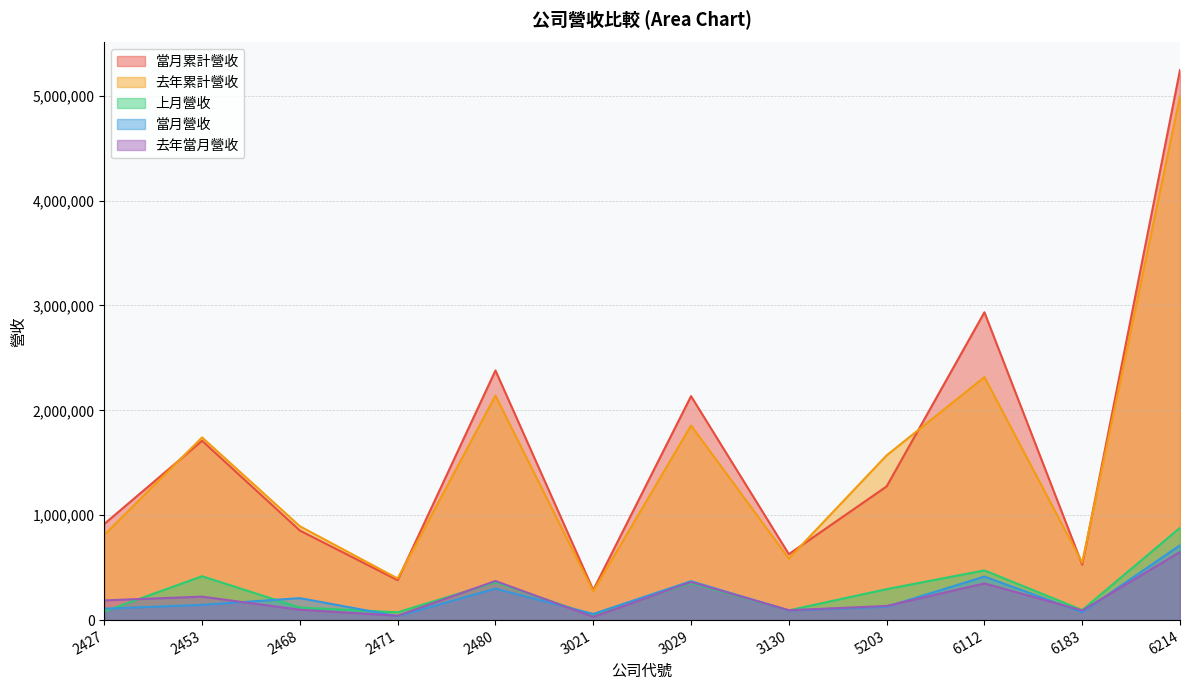

What is the highest value of the 去年當月營收 series?

649116